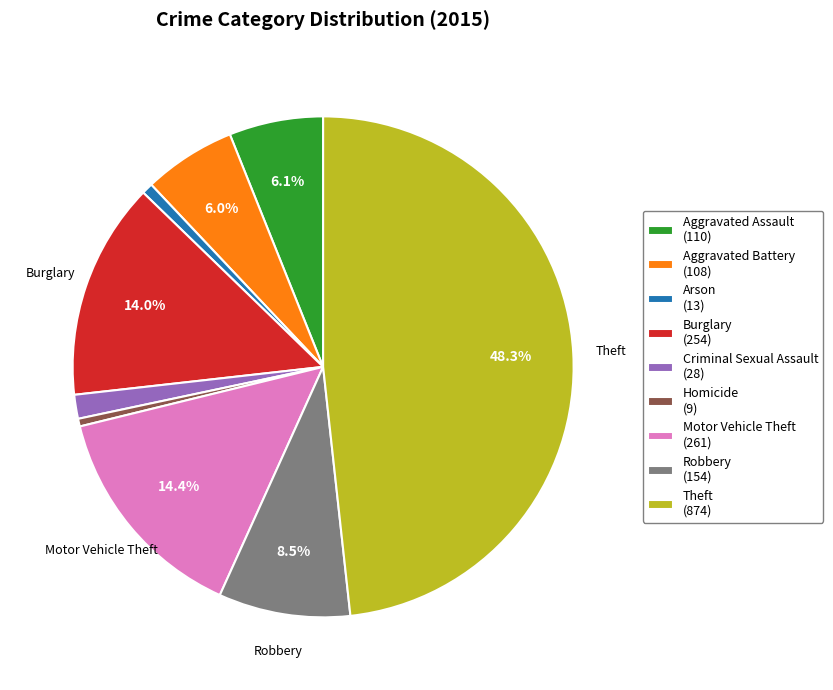

Is there a majority slice in this chart?

No